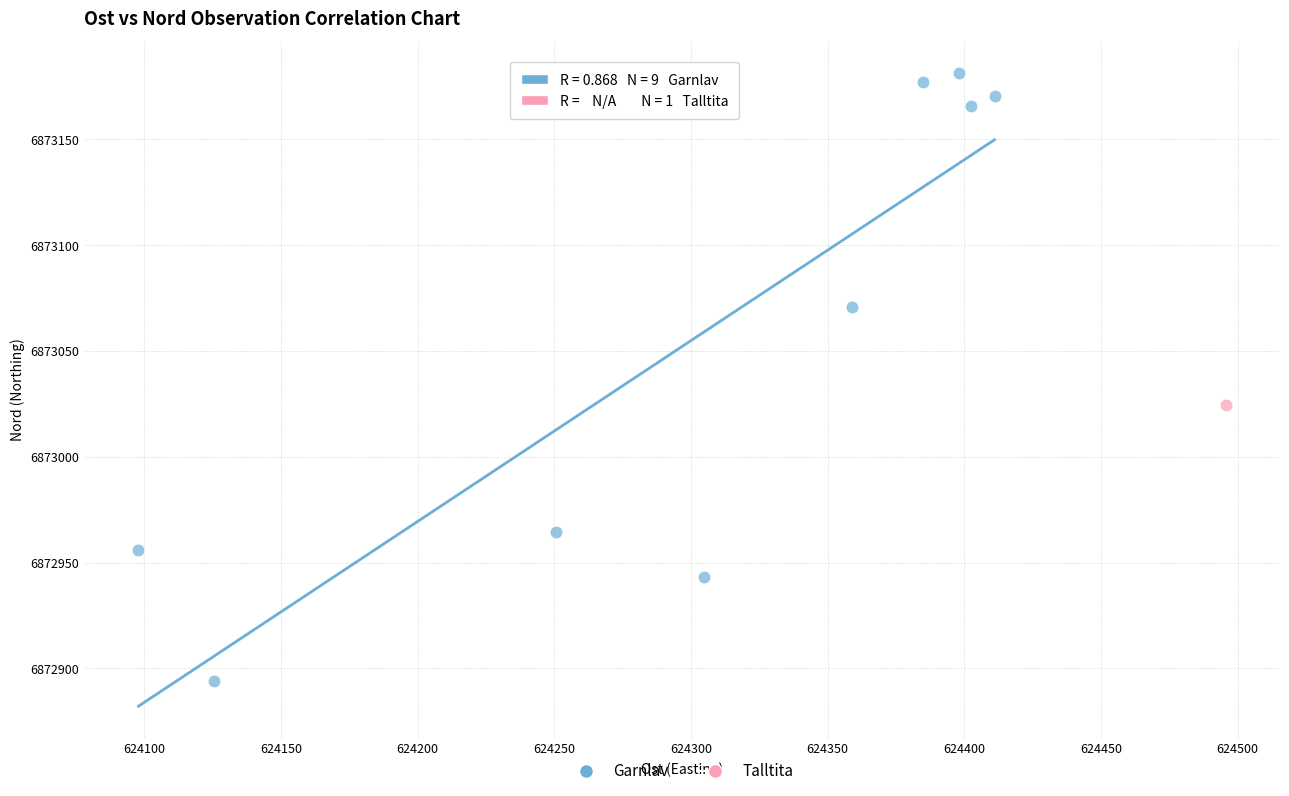

What are all the series names shown in the legend?

Garnlav, Talltita